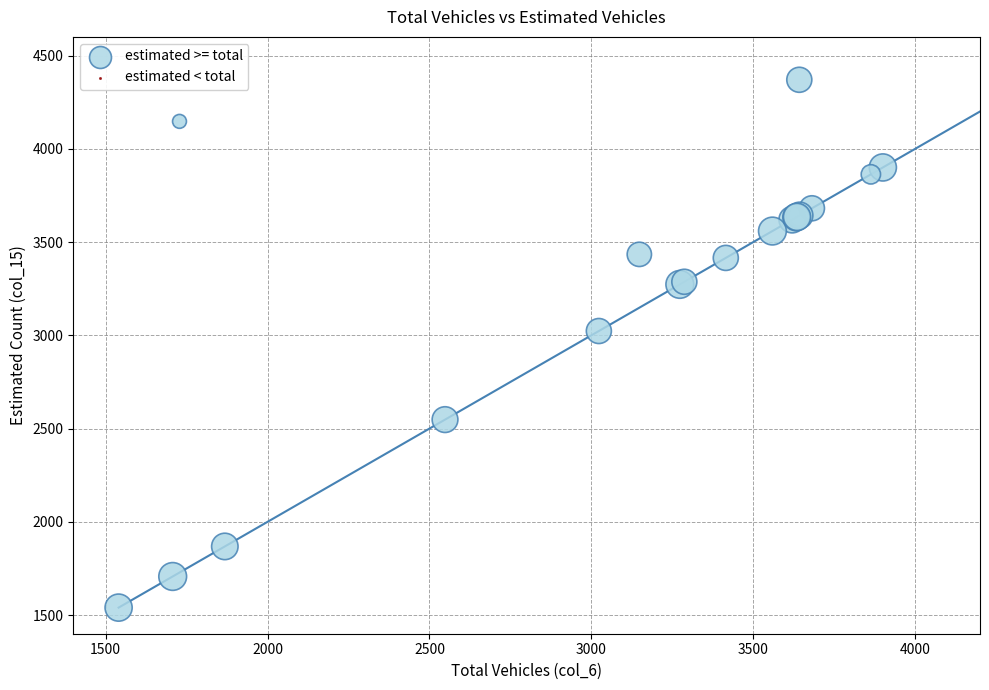

What Y value in the scatter plot is closest to 2955?

3023